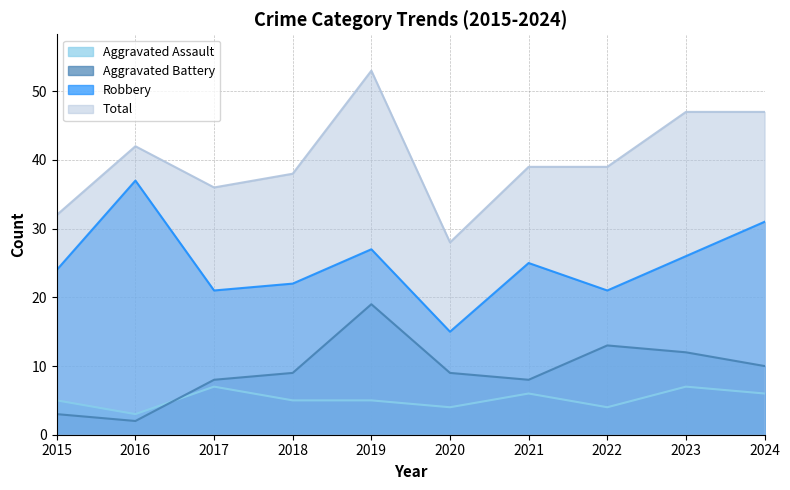

What is the value of the Aggravated Assault point at the 9th from the left?

7